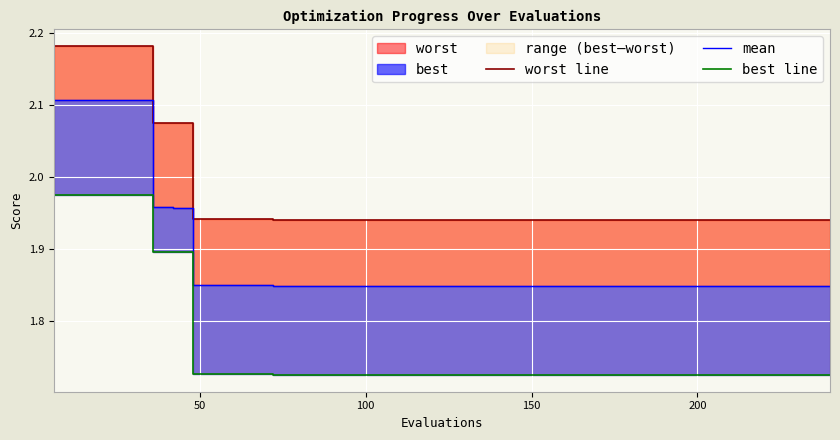

What is the difference between the second highest and second lowest values in the best line series?

0.3